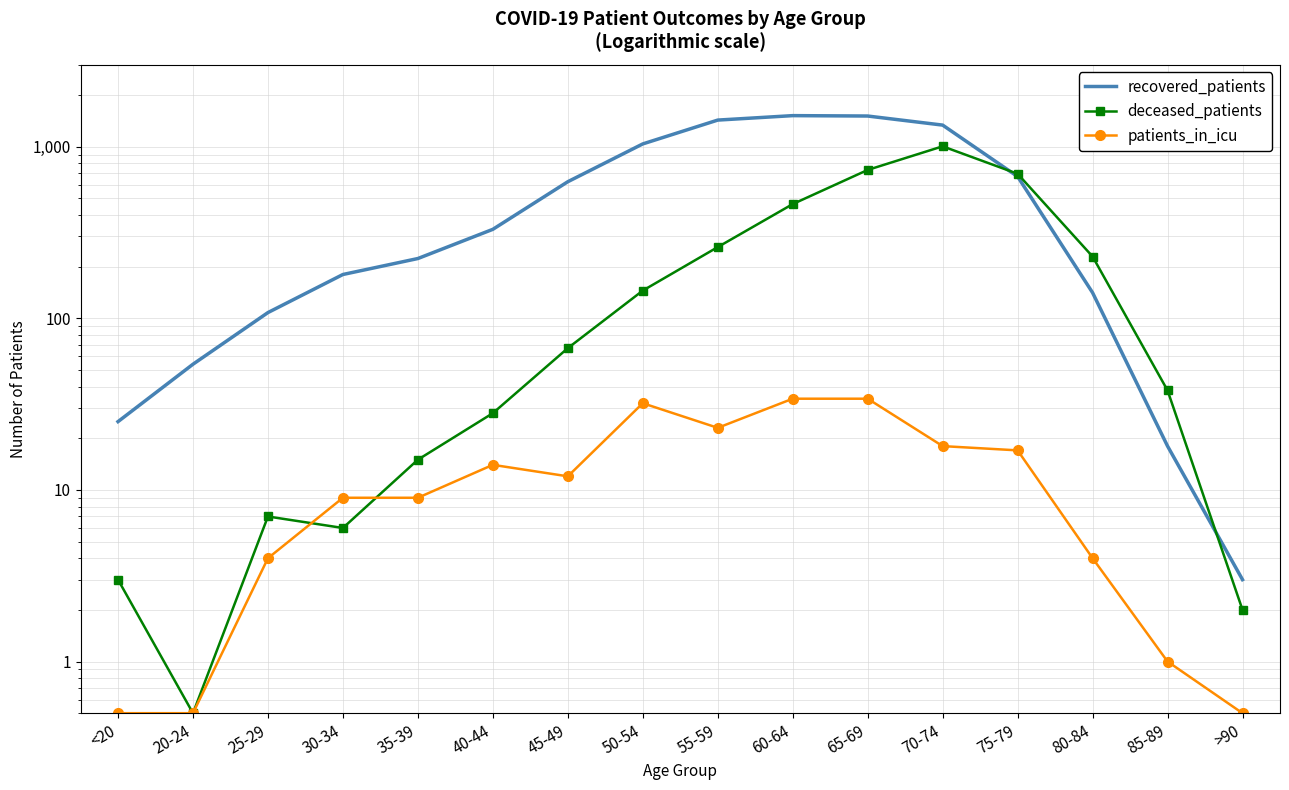

Between 65-69 and >90, which series saw the biggest shift?

recovered_patients